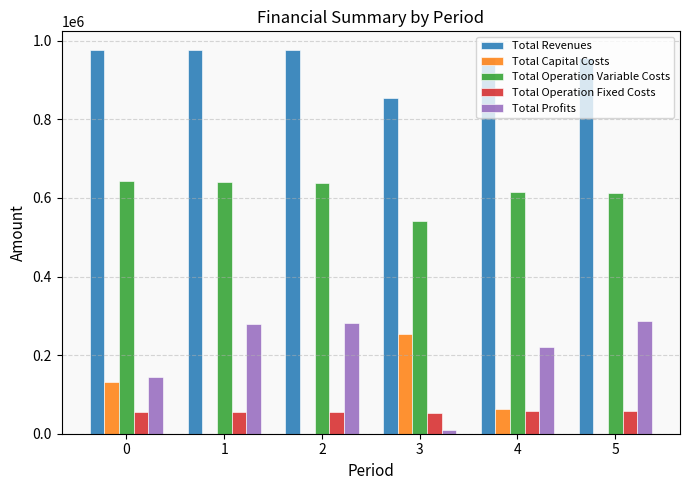

How many categories are shown in the chart?

6